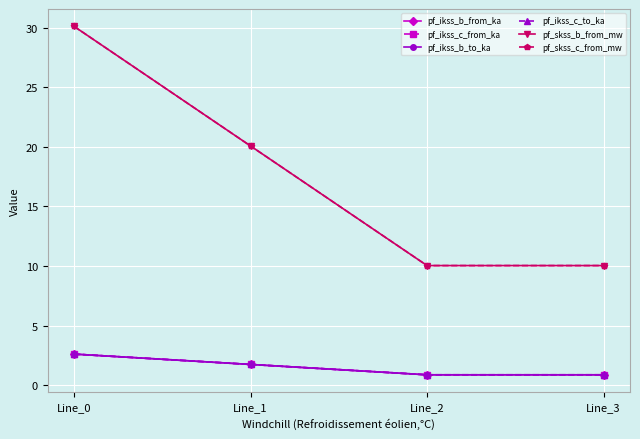

List the series in order of their peak value, highest first.

pf_skss_b_from_mw, pf_skss_c_from_mw, pf_ikss_b_from_ka, pf_ikss_b_to_ka, pf_ikss_c_to_ka, pf_ikss_c_from_ka